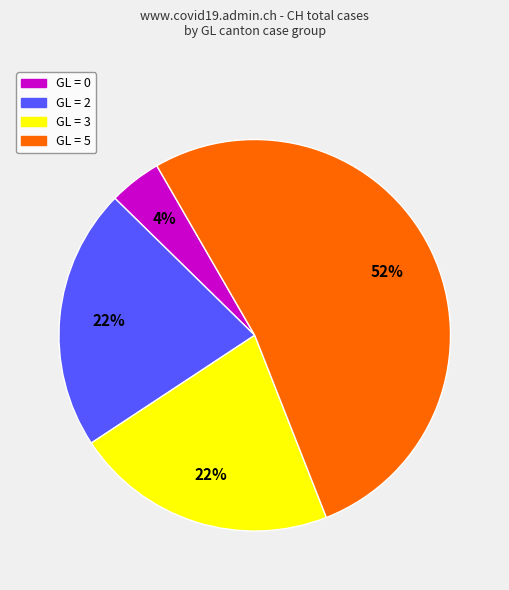

Is there a majority slice in this chart?

Yes